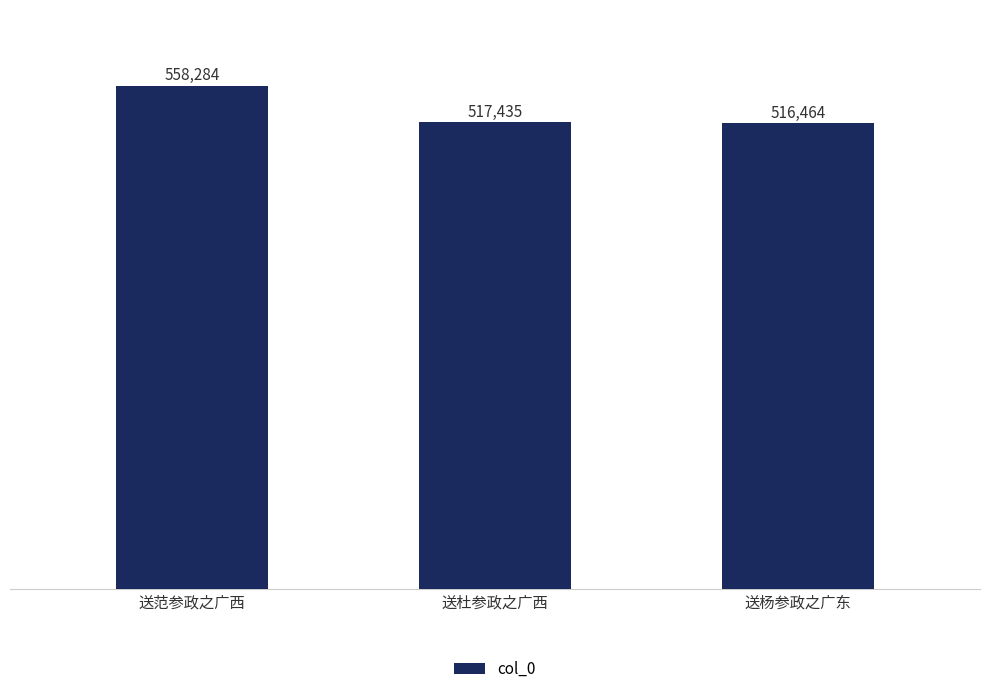

True or false: the data shows 516464 at 送杨参政之广东.

True